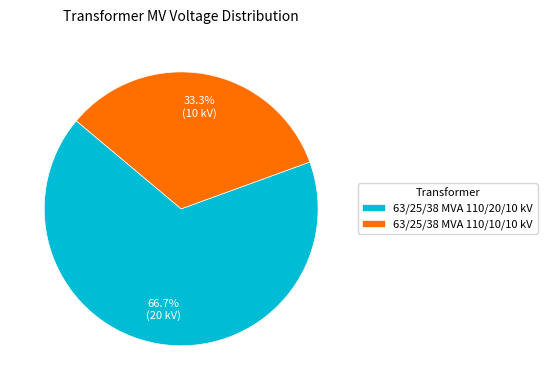

How much of the chart is everything except 63/25/38 MVA 110/20/10 kV?

33.3%